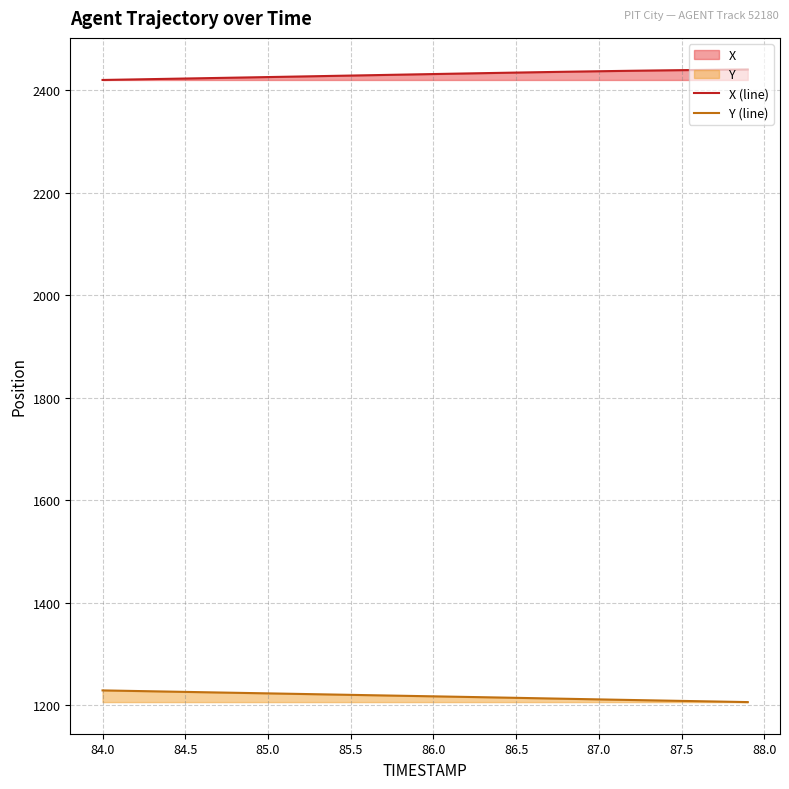

True or false: X (line) and Y (line) intersect in this chart.

False